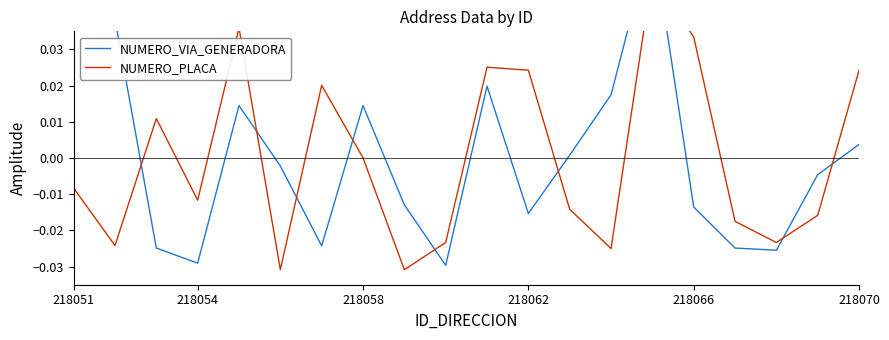

True or false: NUMERO_VIA_GENERADORA has a value of -0.0 at 218066.

True